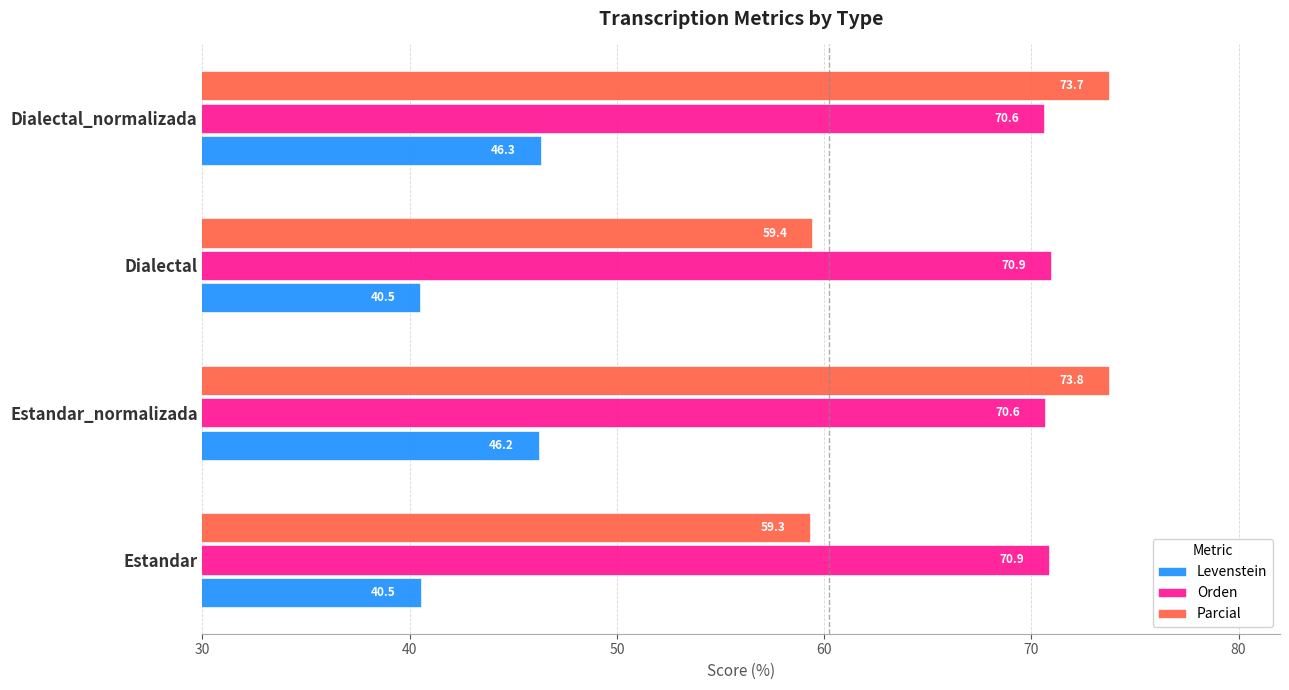

Between Dialectal and Dialectal_normalizada, which series saw the biggest shift?

Parcial